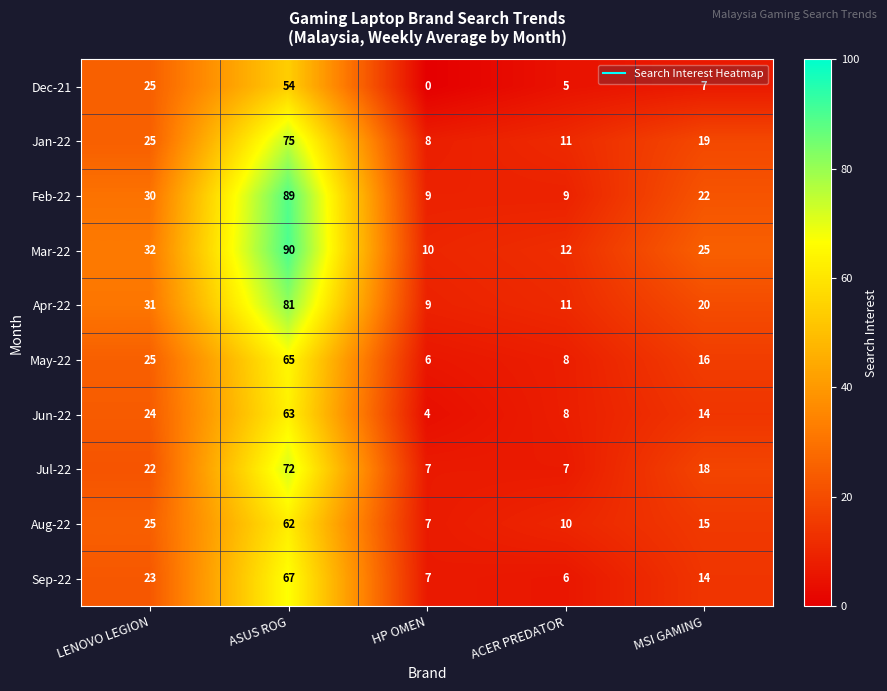

What is the spread (max minus min) of values at HP OMEN?

10